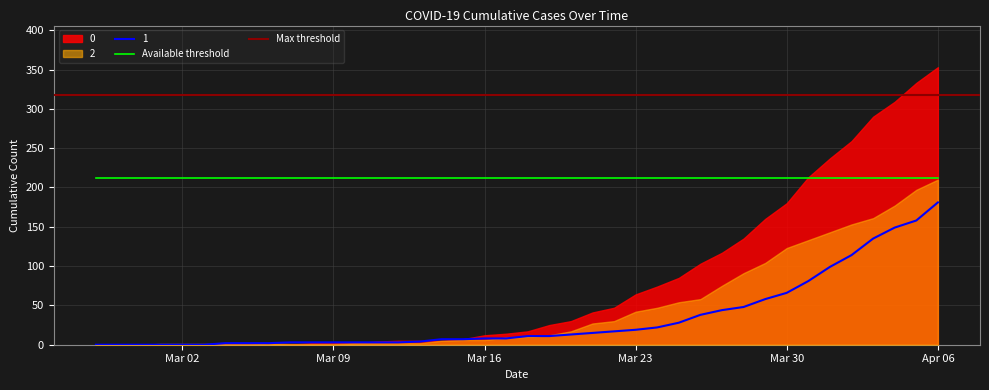

The value of 0 at 2020-04-03 is 66. True or false?

False